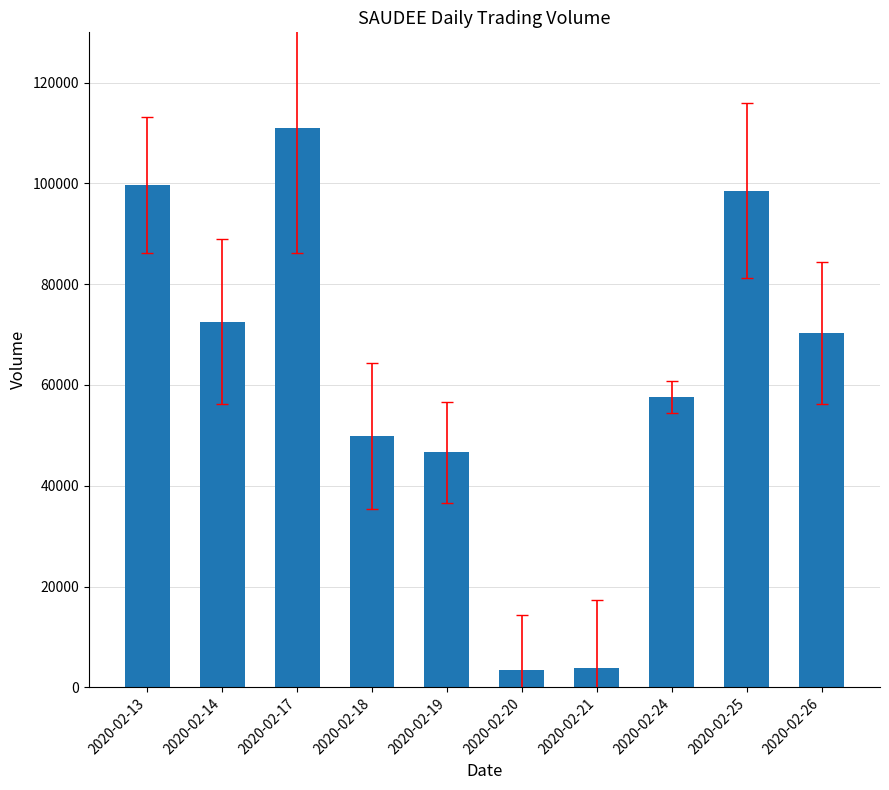

How many data points does each series have?

10